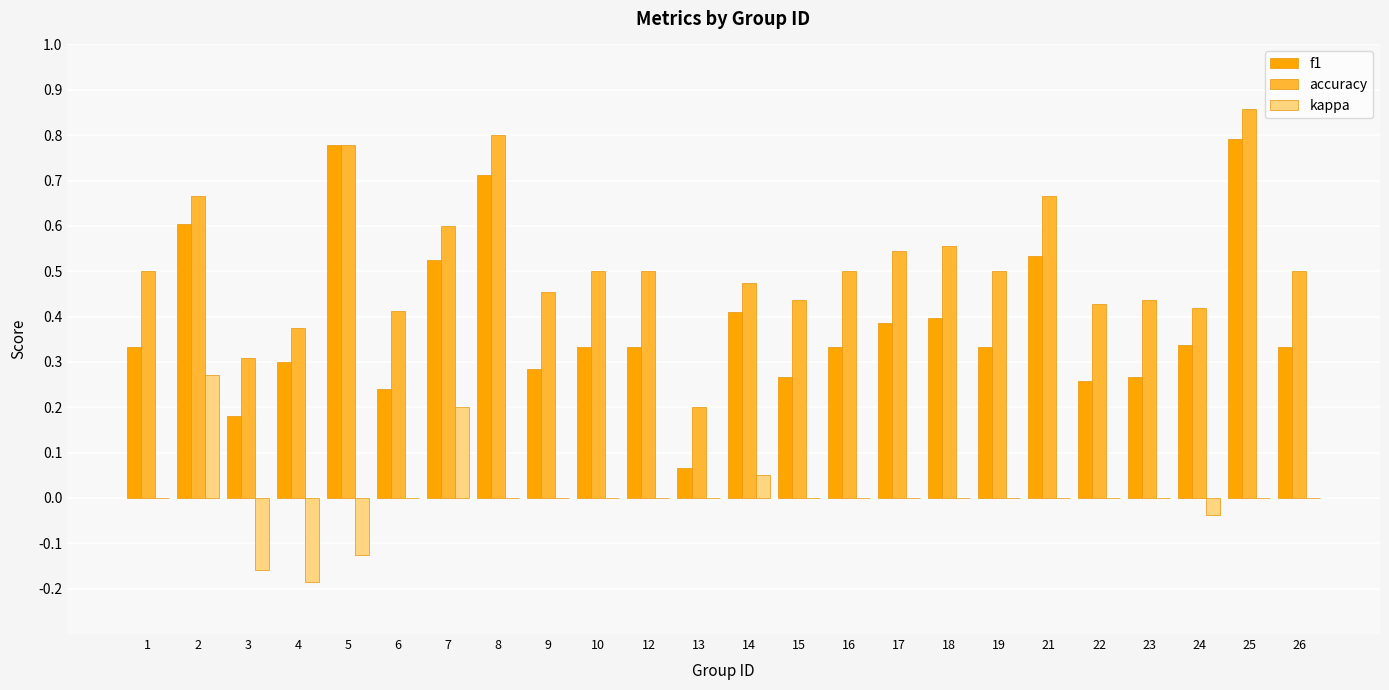

Which series has the largest total across all categories?

accuracy